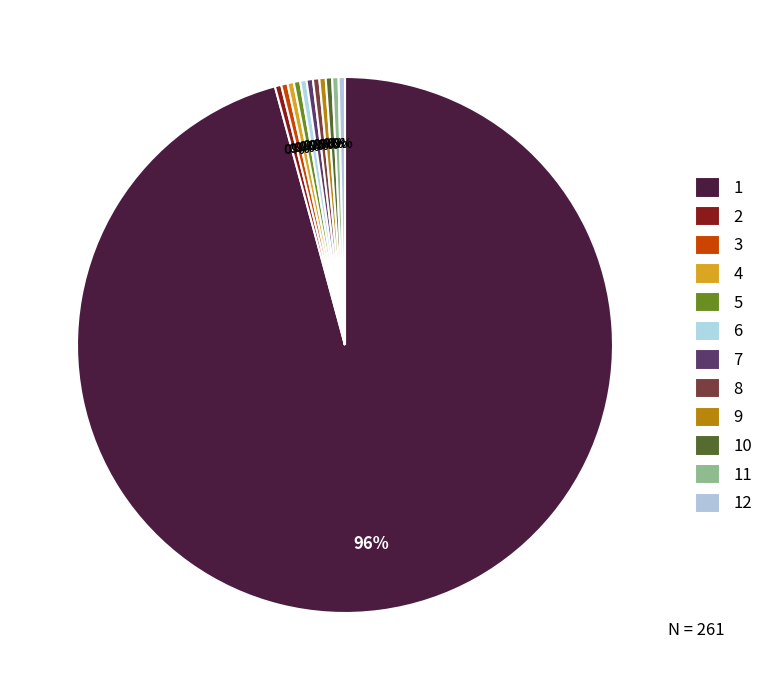

How many segments does this pie chart have?

12